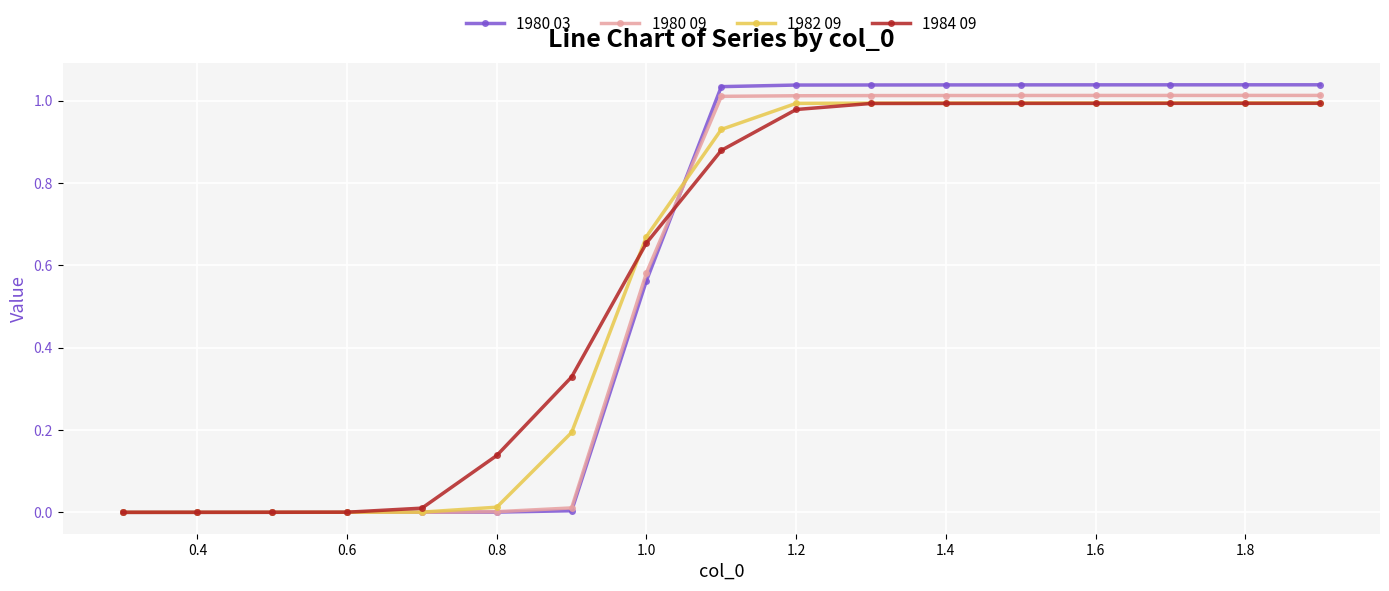

Which series has the largest range (max minus min)?

1980 03